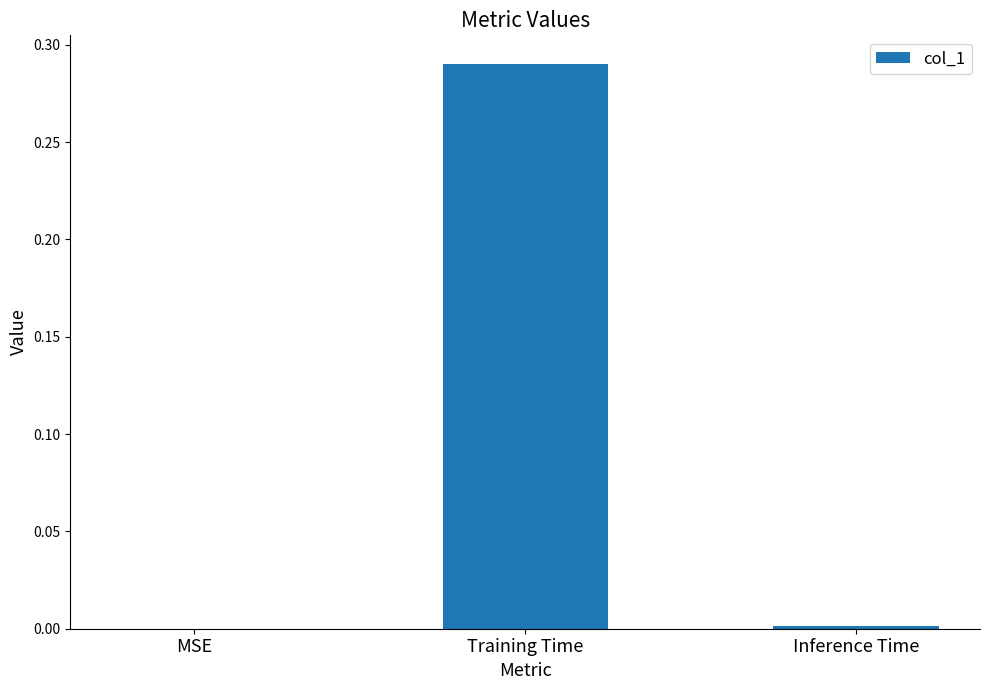

True or false: the data shows 0.2 at MSE.

False